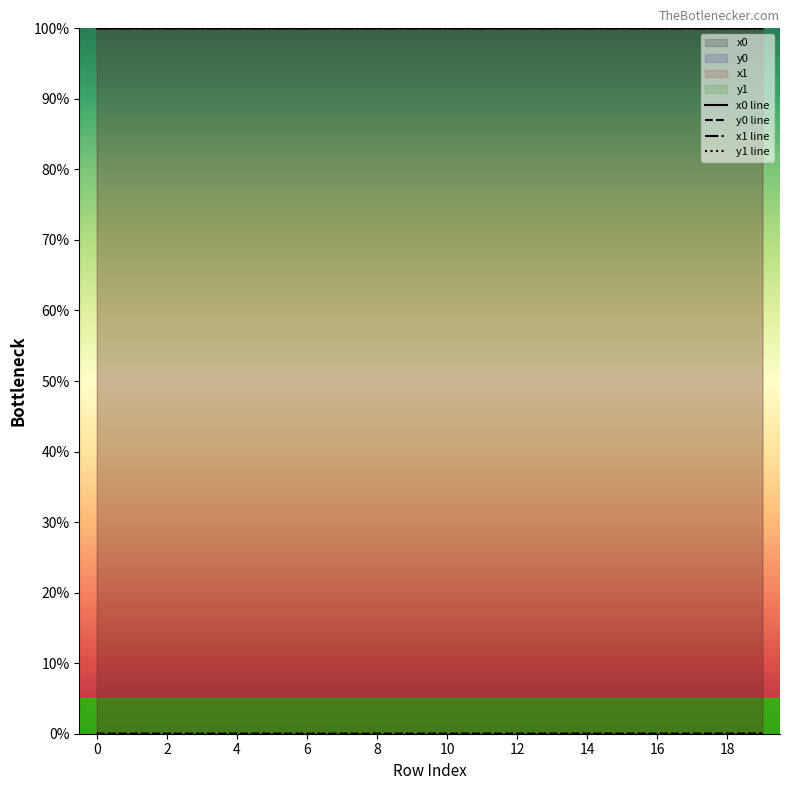

True or false: x1 line has a value of 100.0 at 8.

True